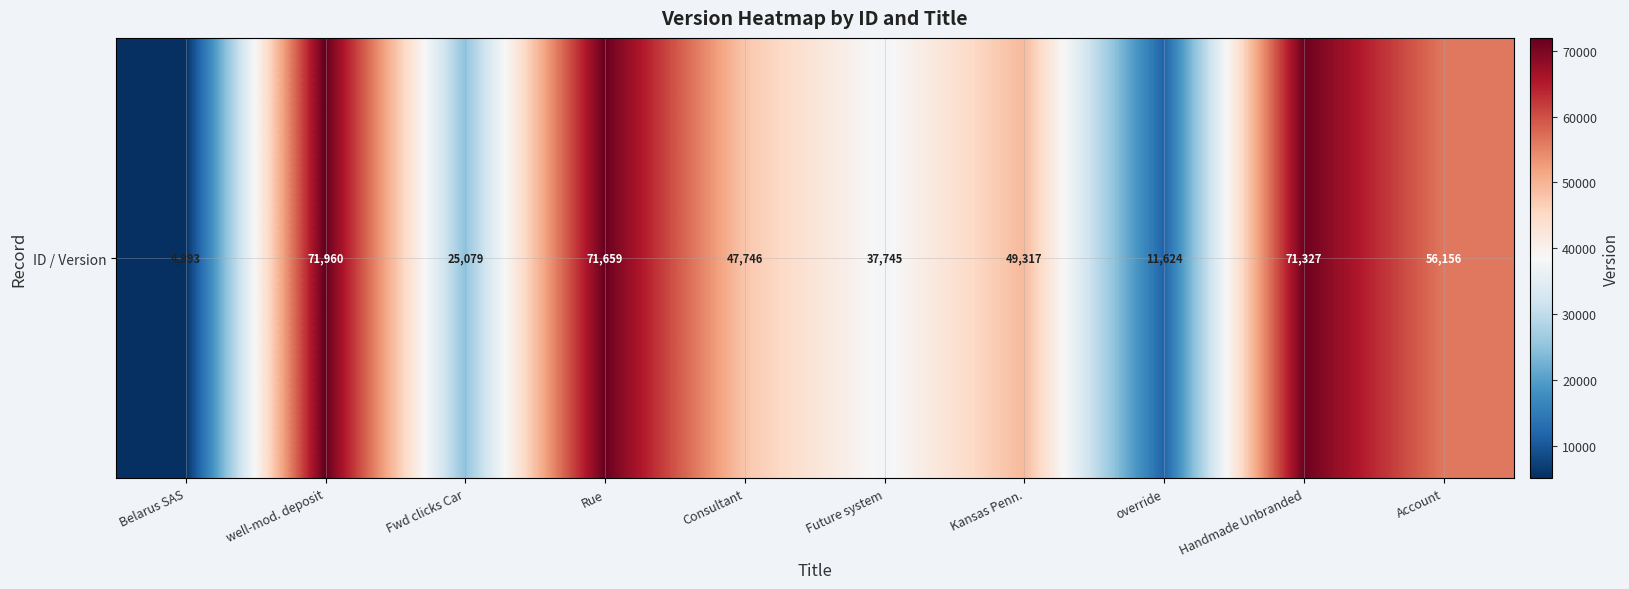

Is it true that the value at Belarus SAS is 4993?

True